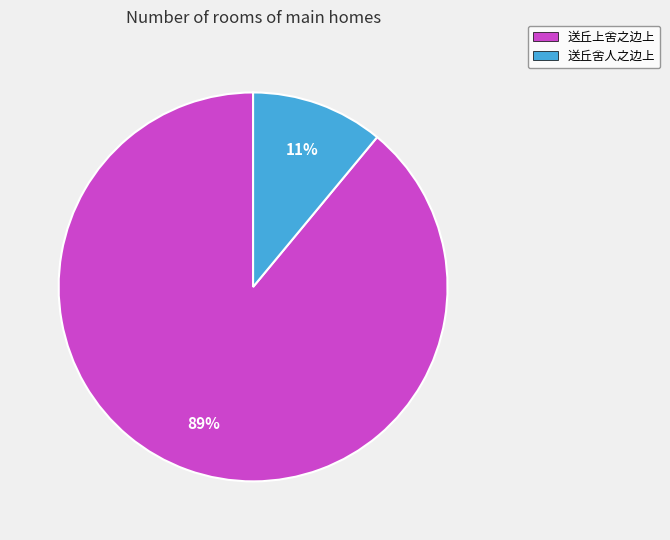

The 送丘舍人之边上 slice represents 11% of the pie. True or false?

True